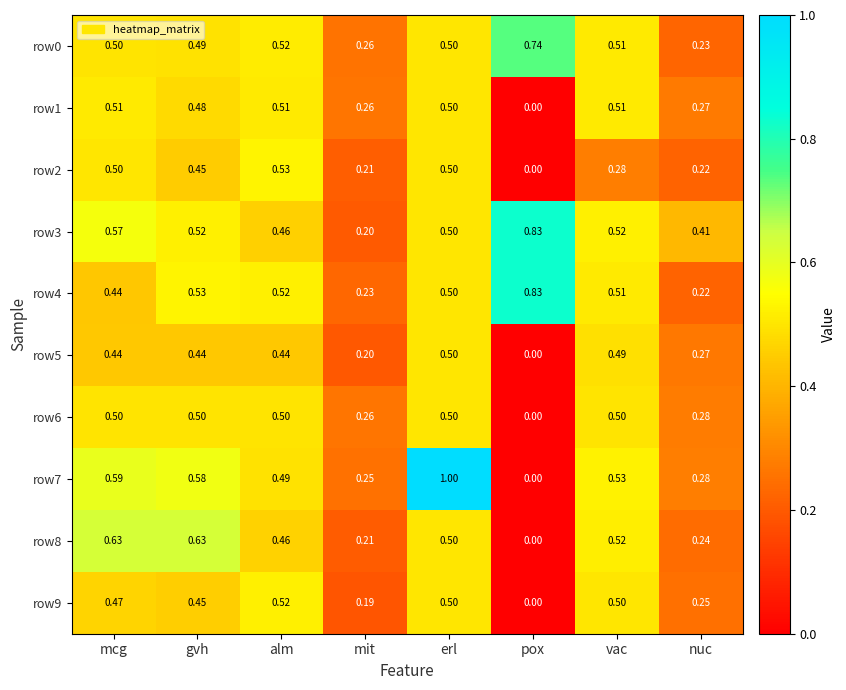

At which category does the chart reach its minimum across all series?

pox